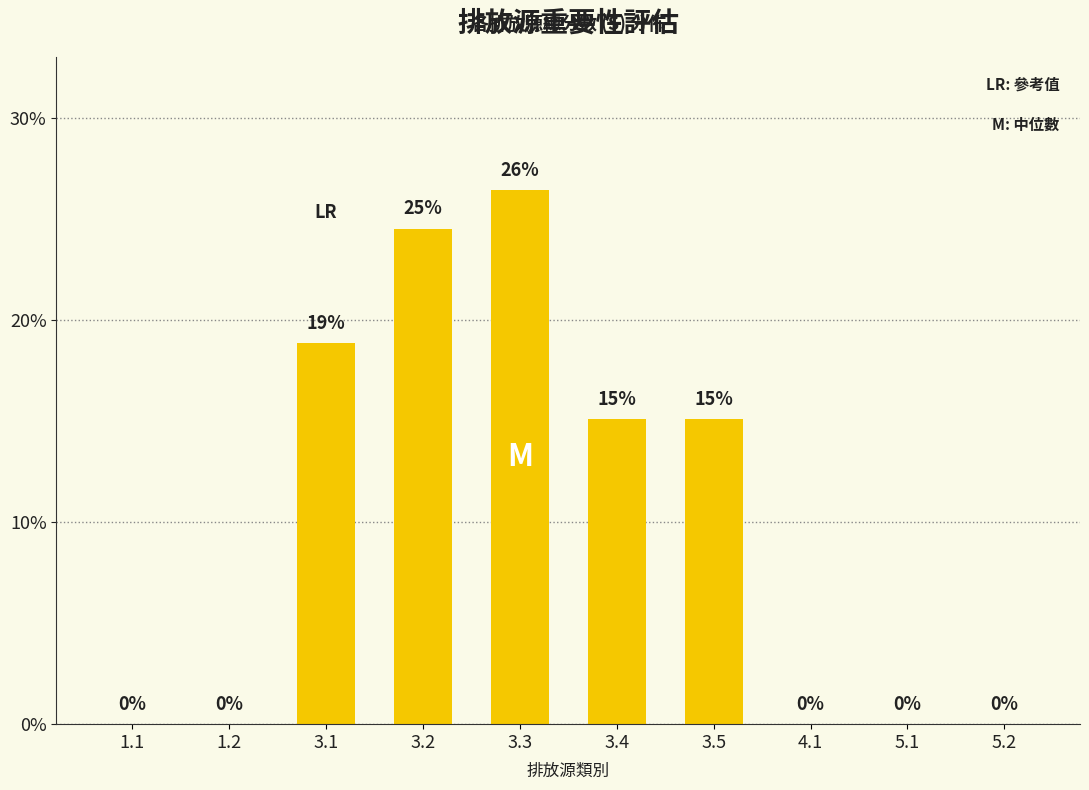

What is the sum of all values?

100.0